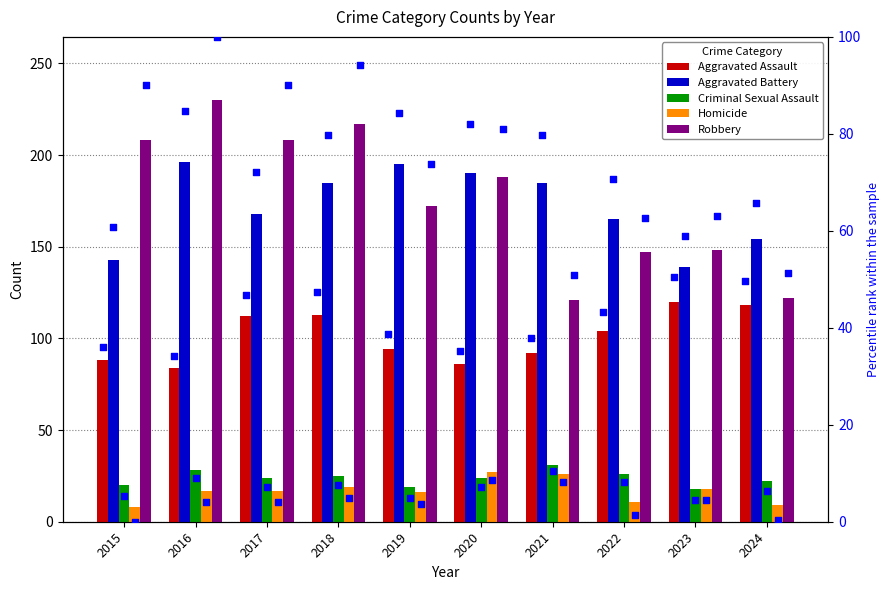

Which series has the largest total across all categories?

Robbery